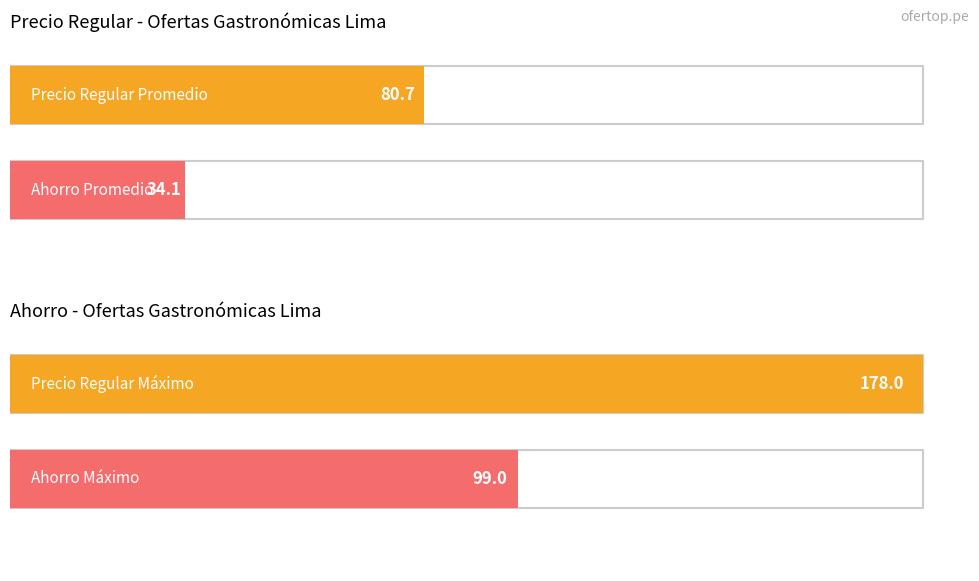

Does the chart contain any negative values?

No